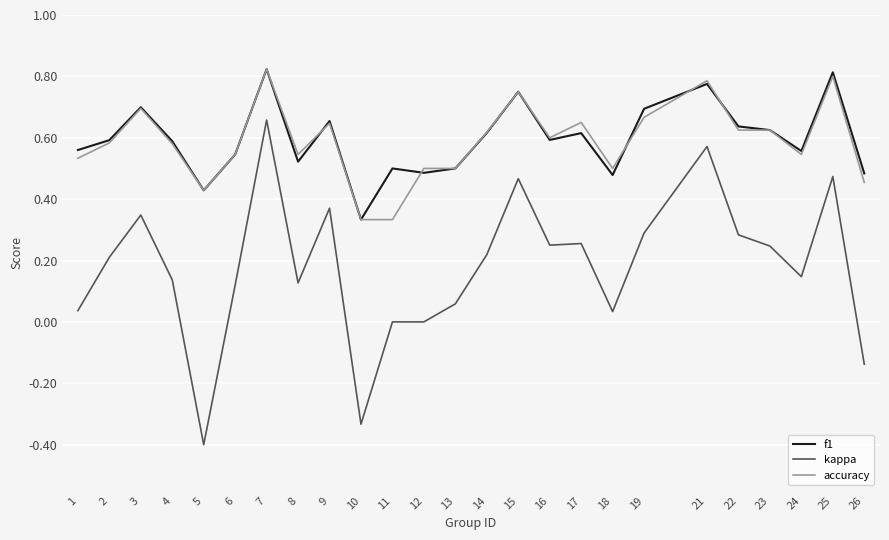

What is the lowest value of the kappa series?

-0.4